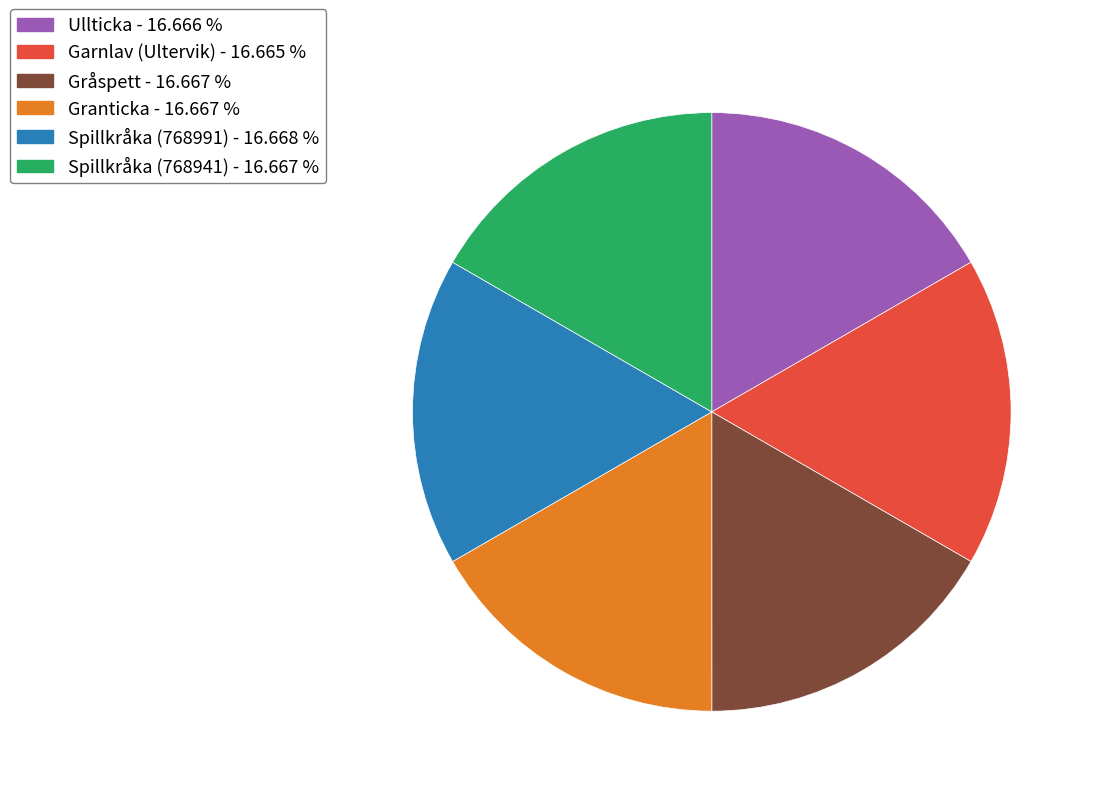

How many slices are in this pie chart?

6